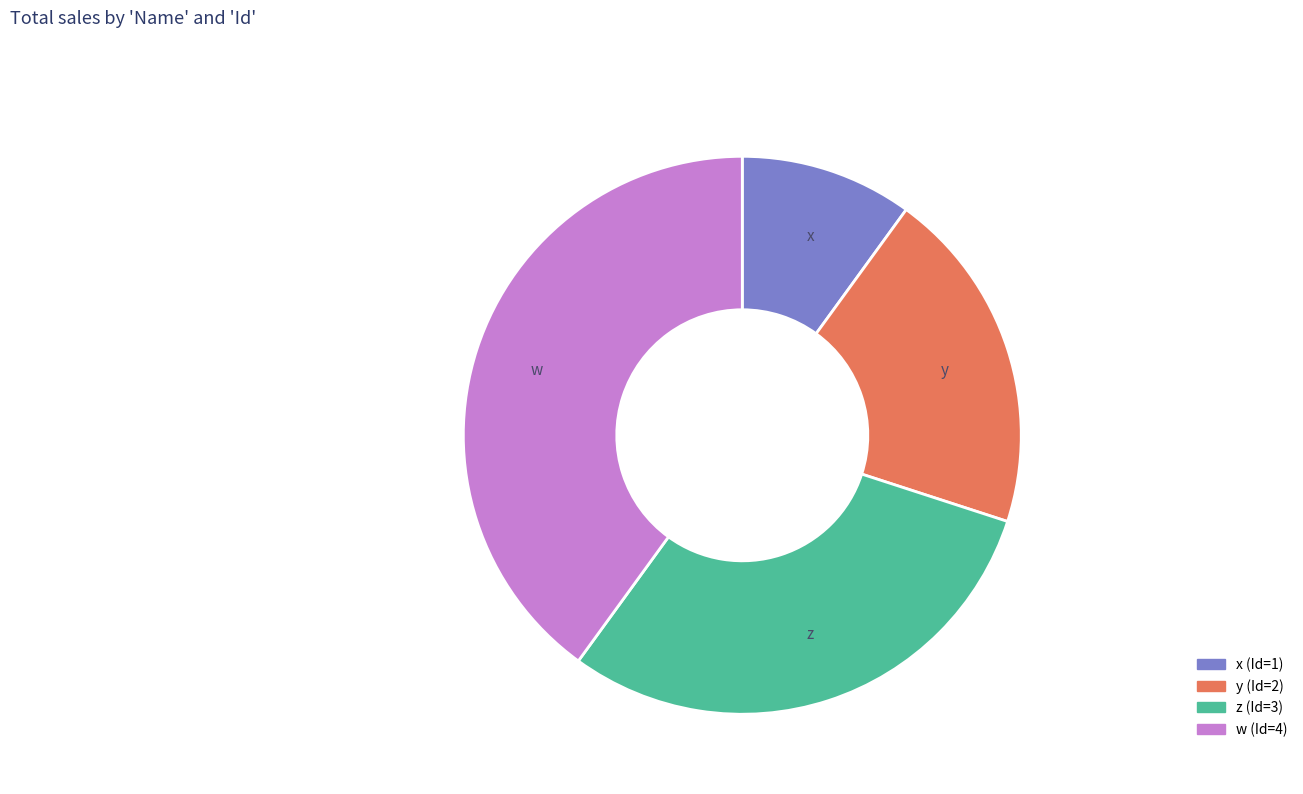

Approximately how many times larger is the value at y compared to w?

0.5